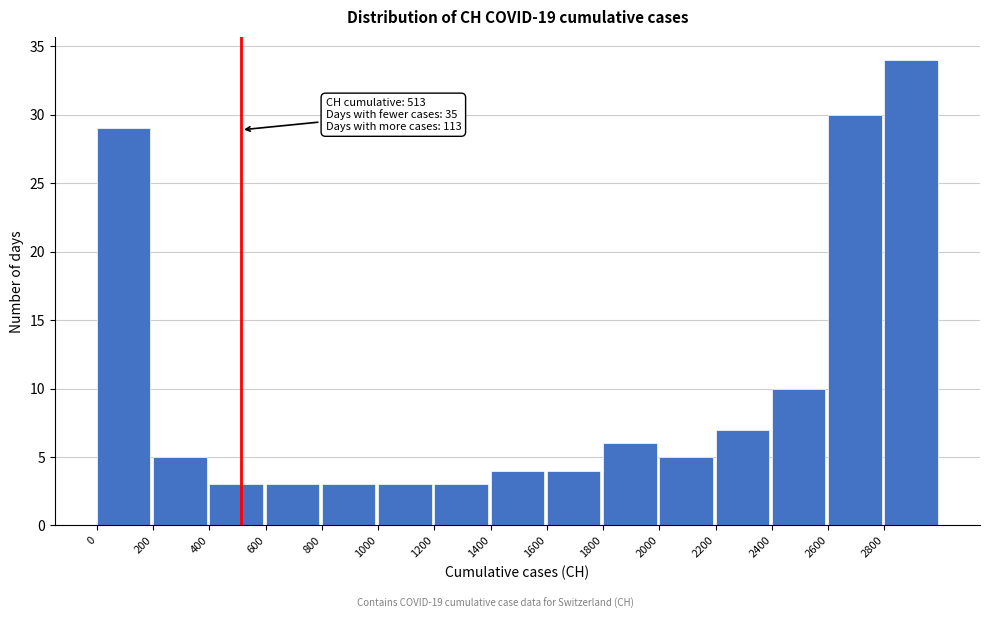

Over which range of the x-axis is the bar tallest?

2800 to 3000